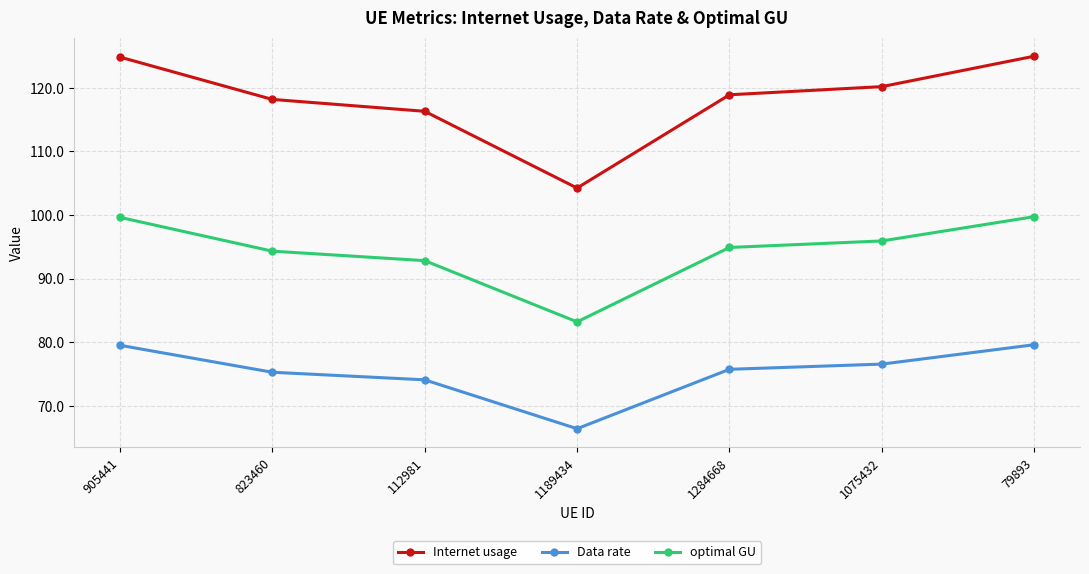

What is the spread (max minus min) of values at 905441?

45.3